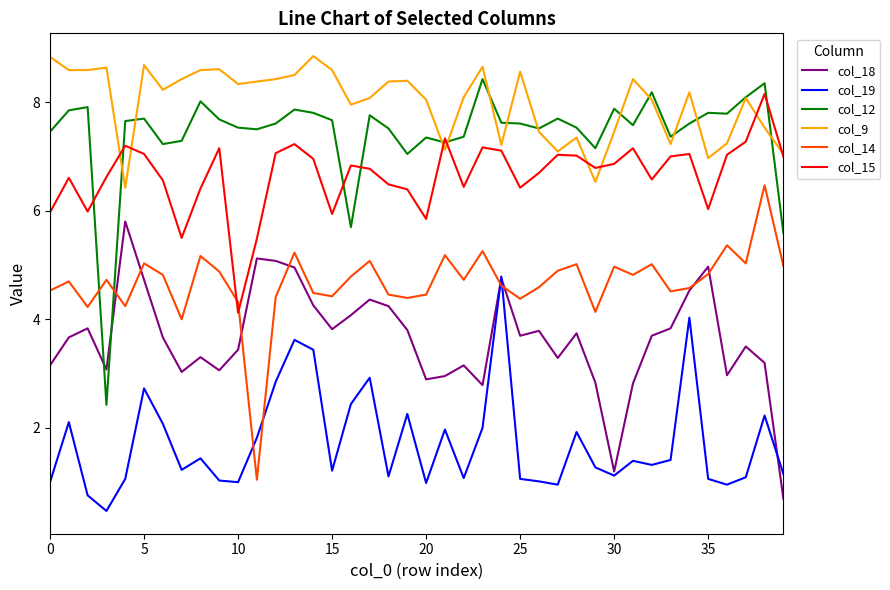

List the series in order of their peak value, highest first.

col_9, col_12, col_15, col_14, col_18, col_19